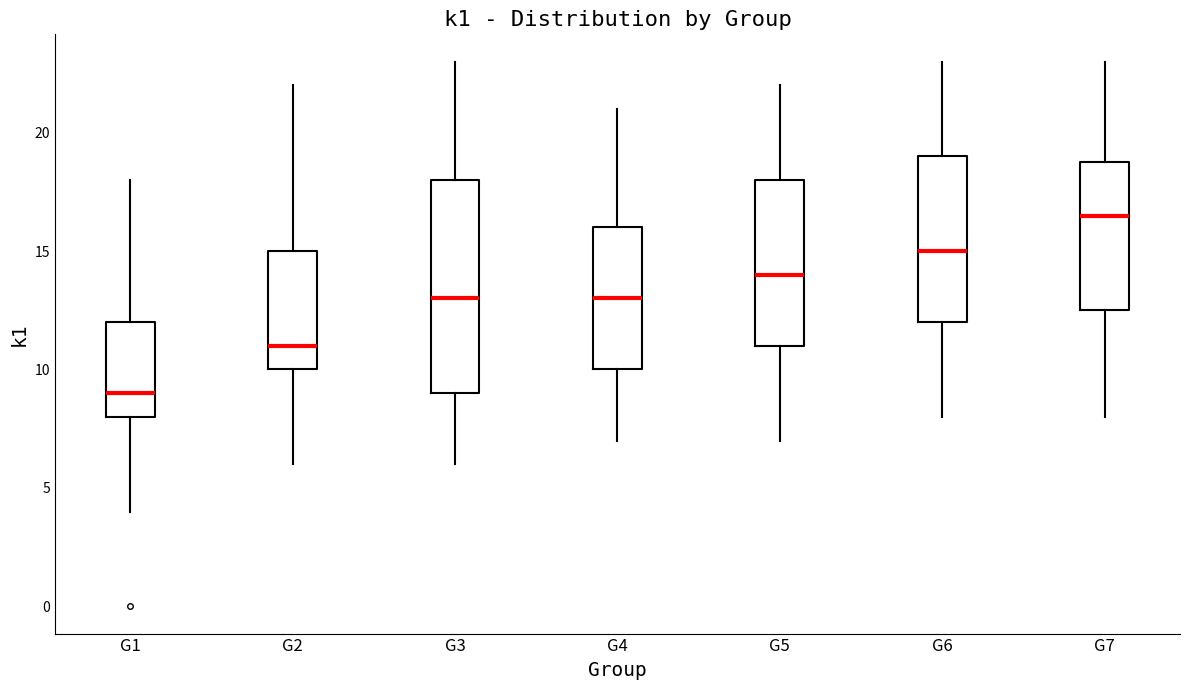

Where is the lower edge of the box for G1 on the y-axis? The values are not printed on the chart, so give them approximately, as read against the axis.

8.0